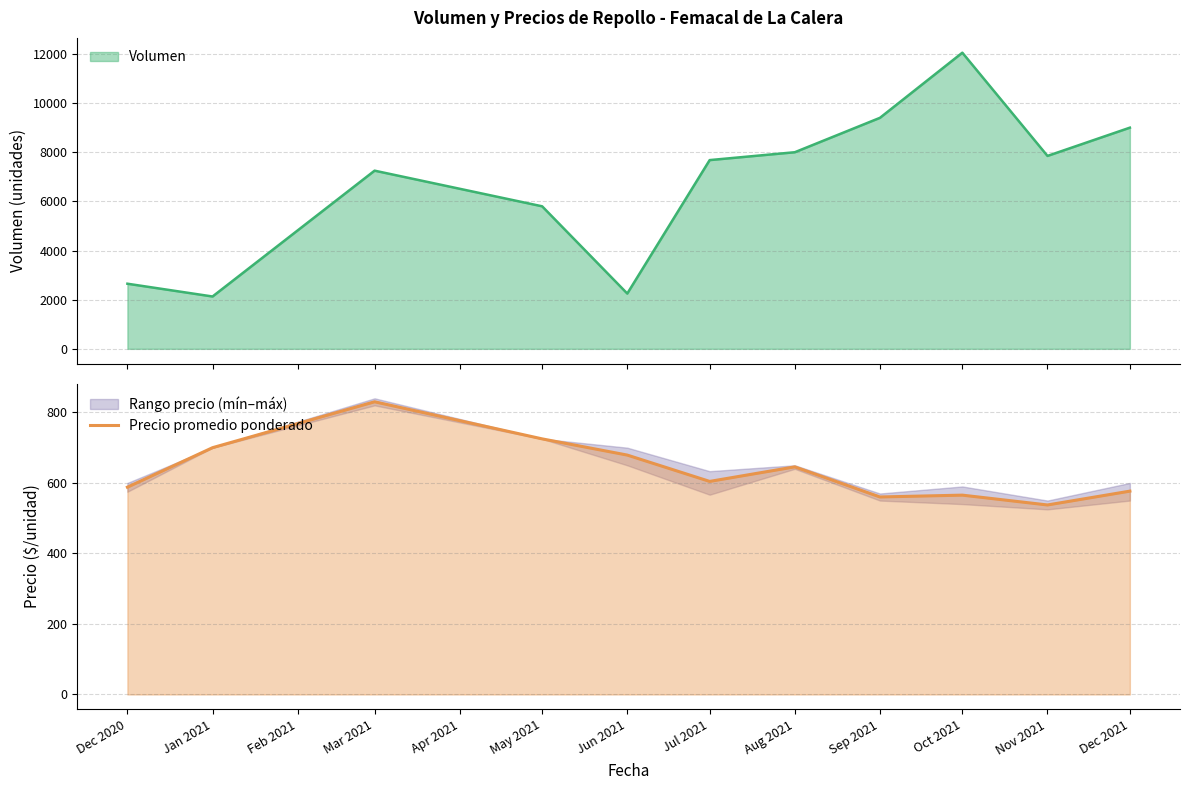

At which label does Precio promedio ponderado reach its peak?

Mar 2021